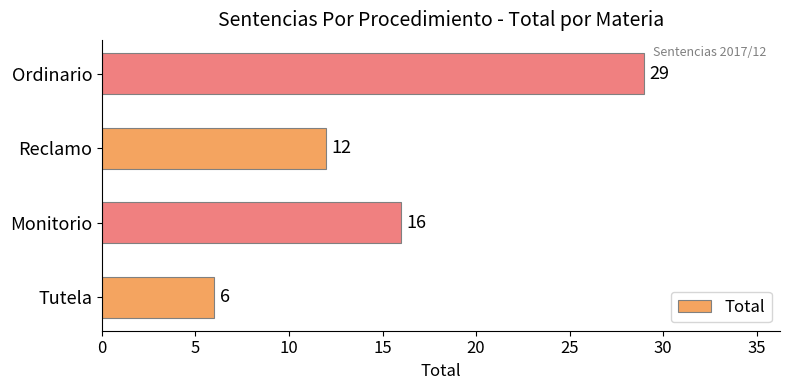

The value at Monitorio is 8. True or false?

False